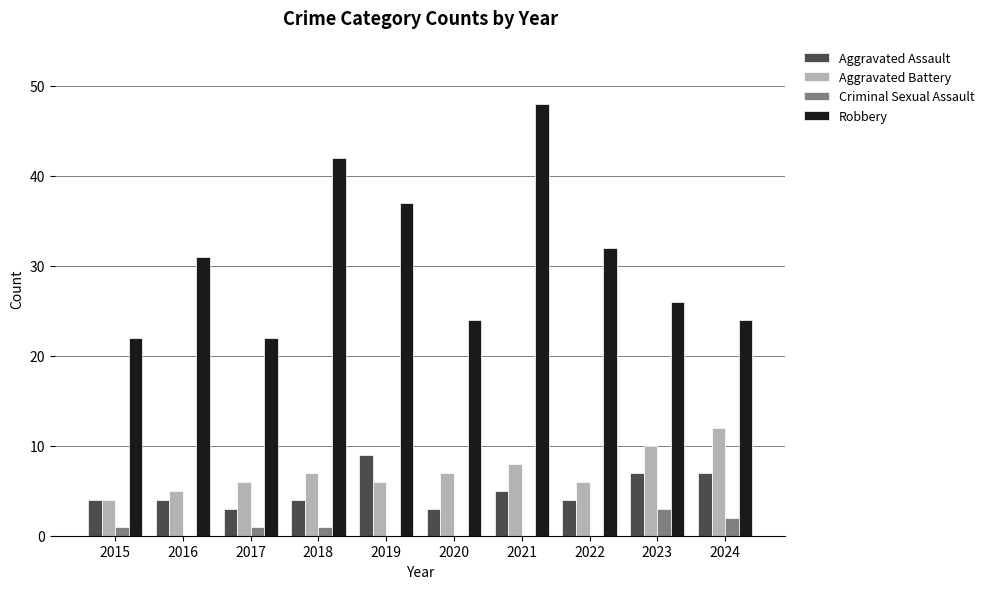

What is the sum of all Aggravated Assault values?

50